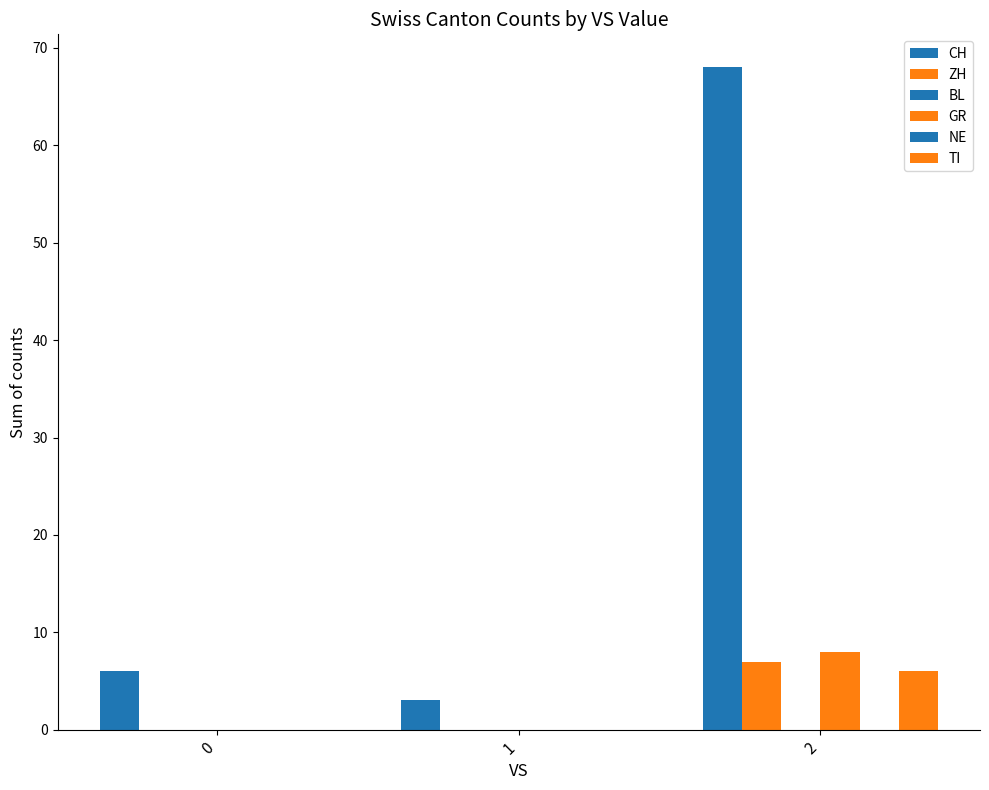

What is the sum of all CH values?

77